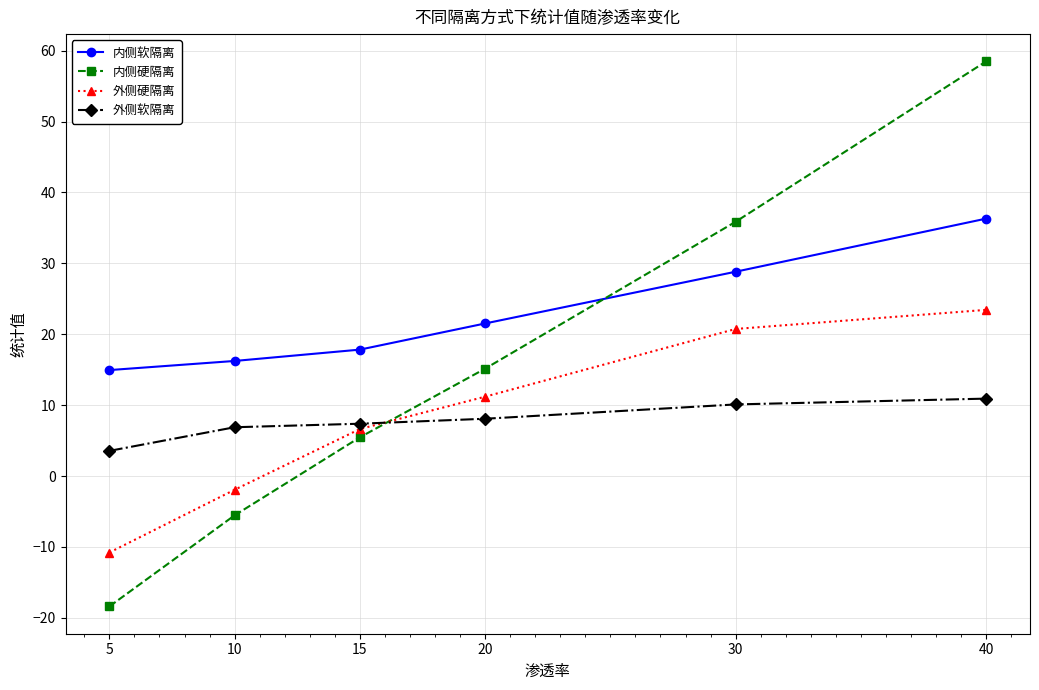

Between which two adjacent categories do 内侧软隔离 and 内侧硬隔离 first intersect?

20 and 30